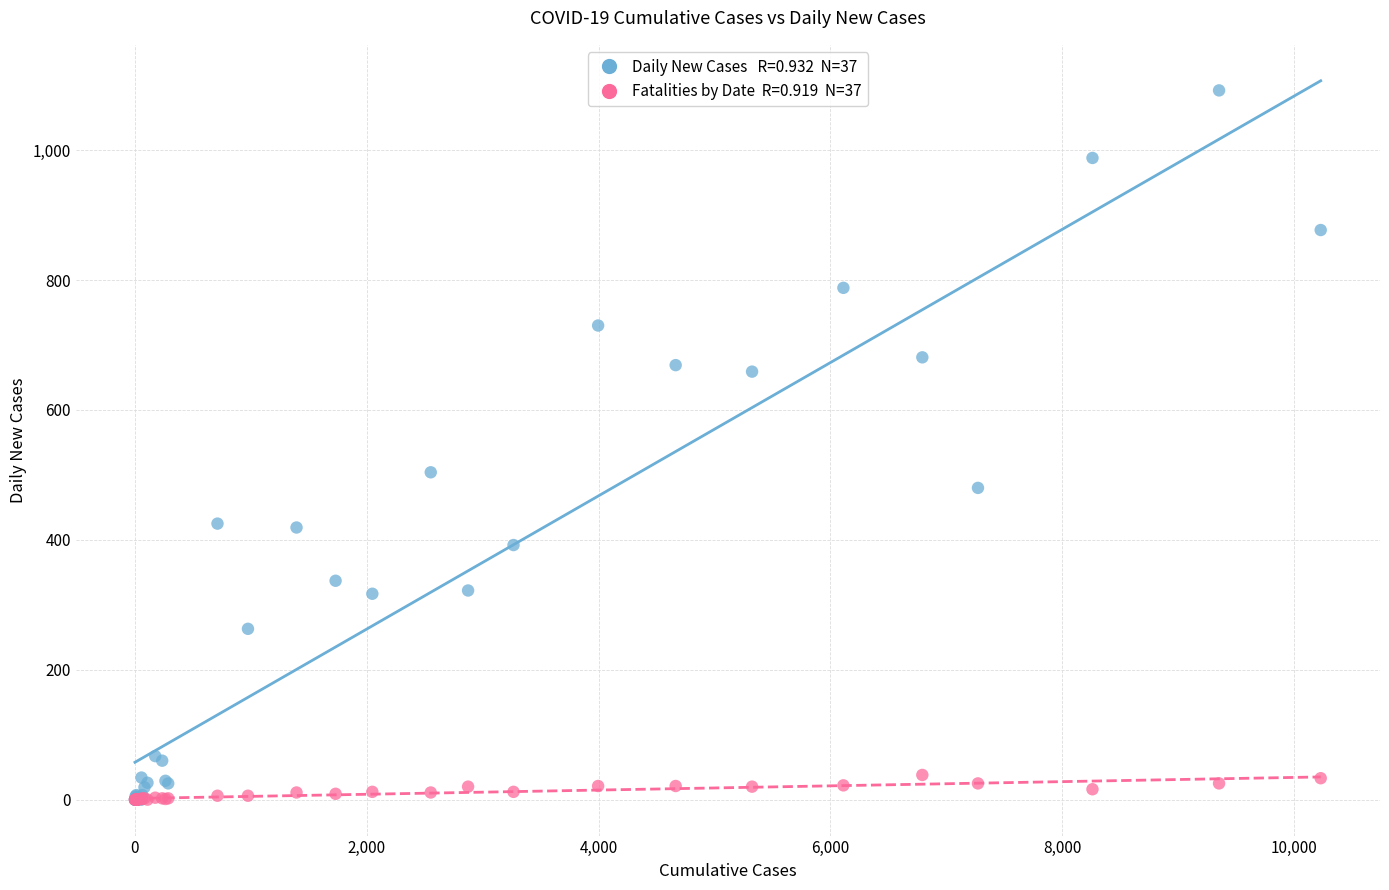

Across all series, what Y value is closest to 546?

504